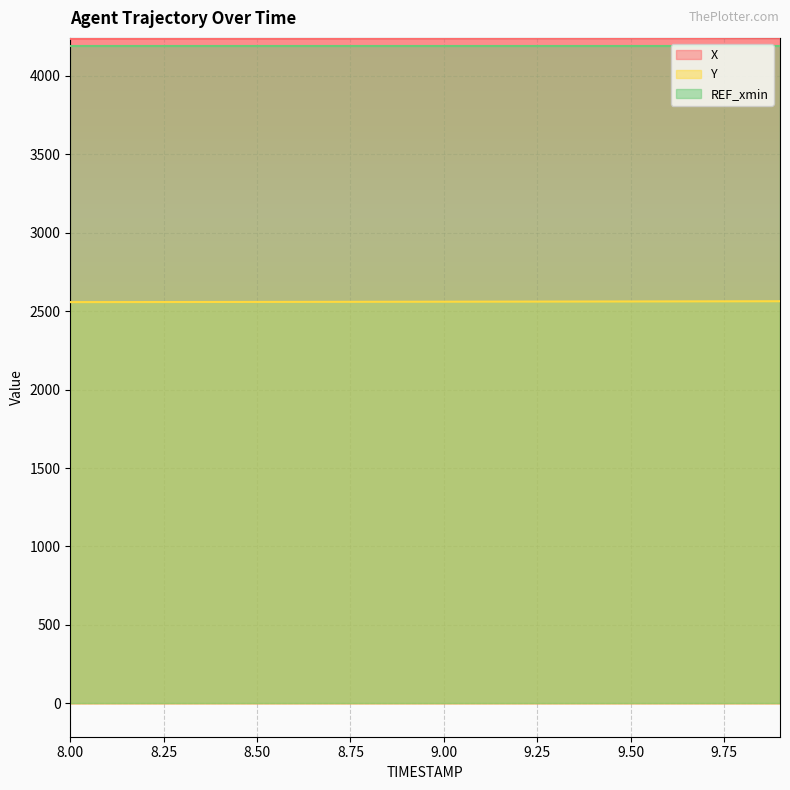

What is the difference between the second highest and minimum values in the X series?

6.0